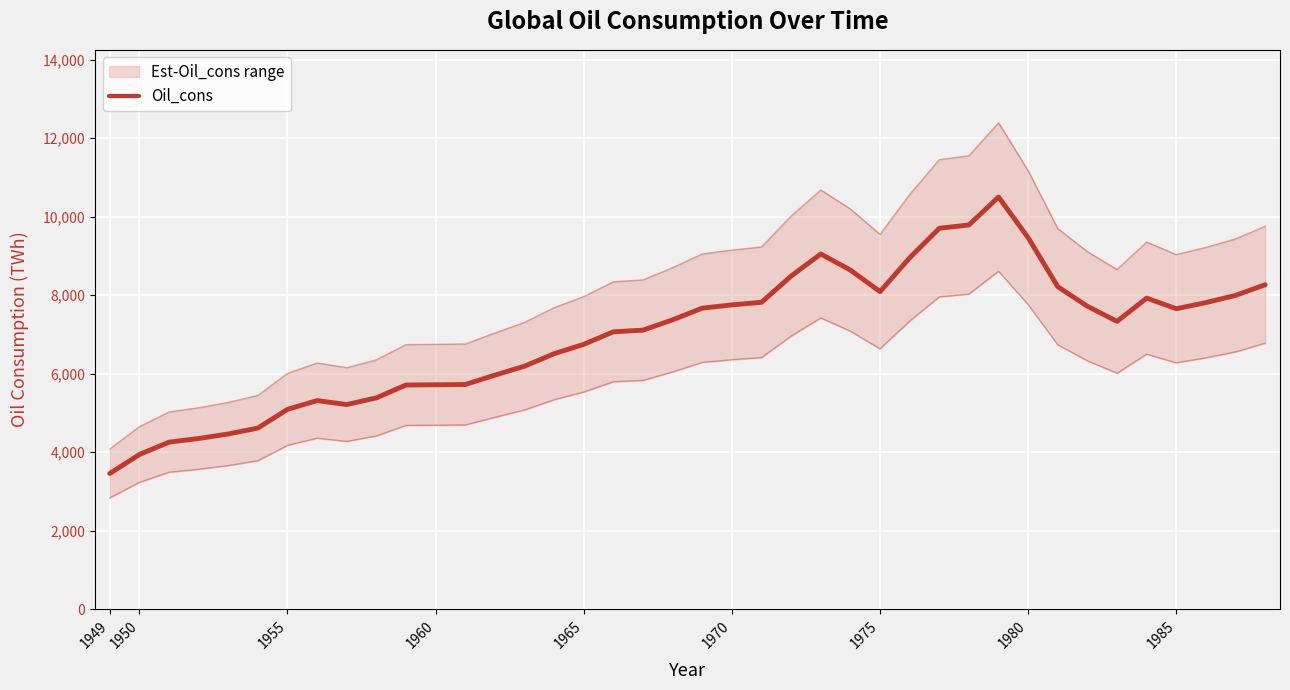

What is the average value?

6977.3